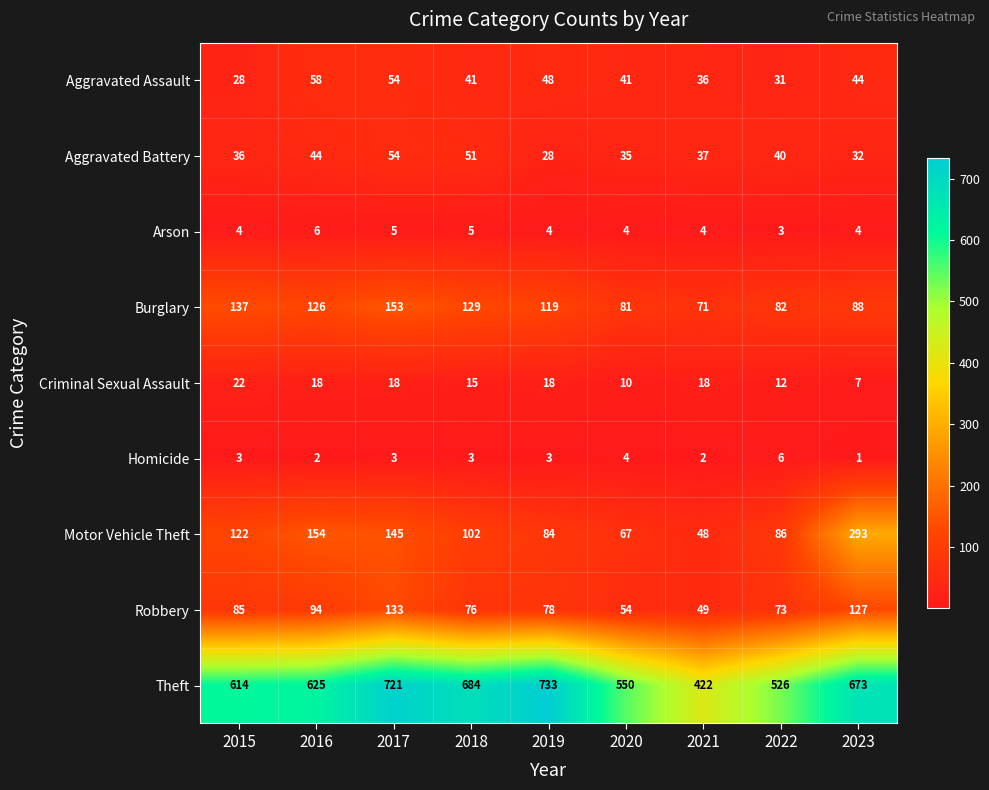

Rank the series at 2015 from highest to lowest value.

Theft, Burglary, Motor Vehicle Theft, Robbery, Aggravated Battery, Aggravated Assault, Criminal Sexual Assault, Arson, Homicide